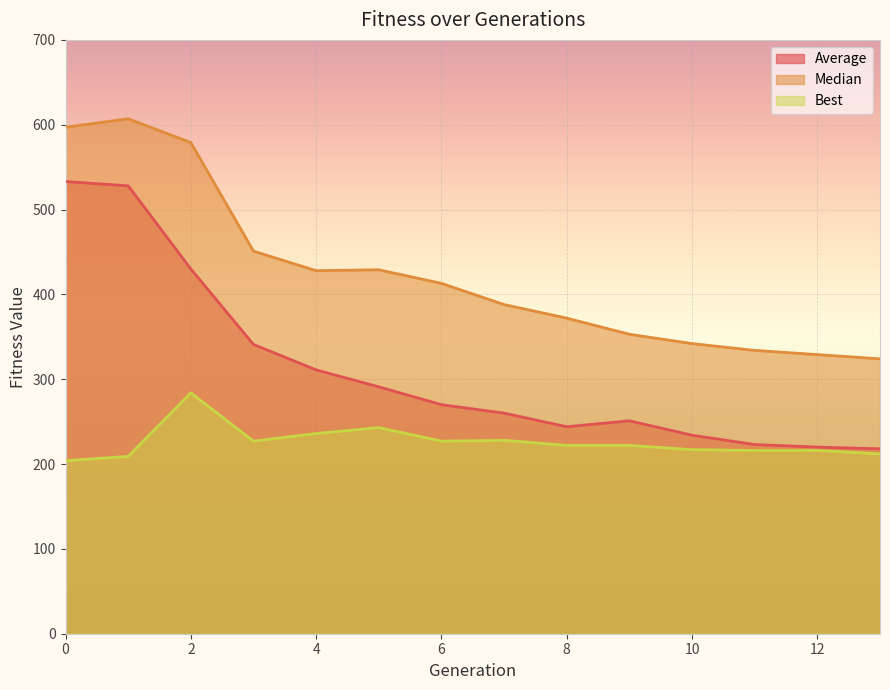

What is the minimum value for Median?

324